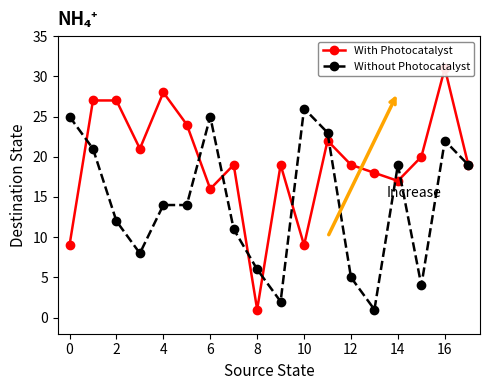

Count the number of categories in the chart.

18